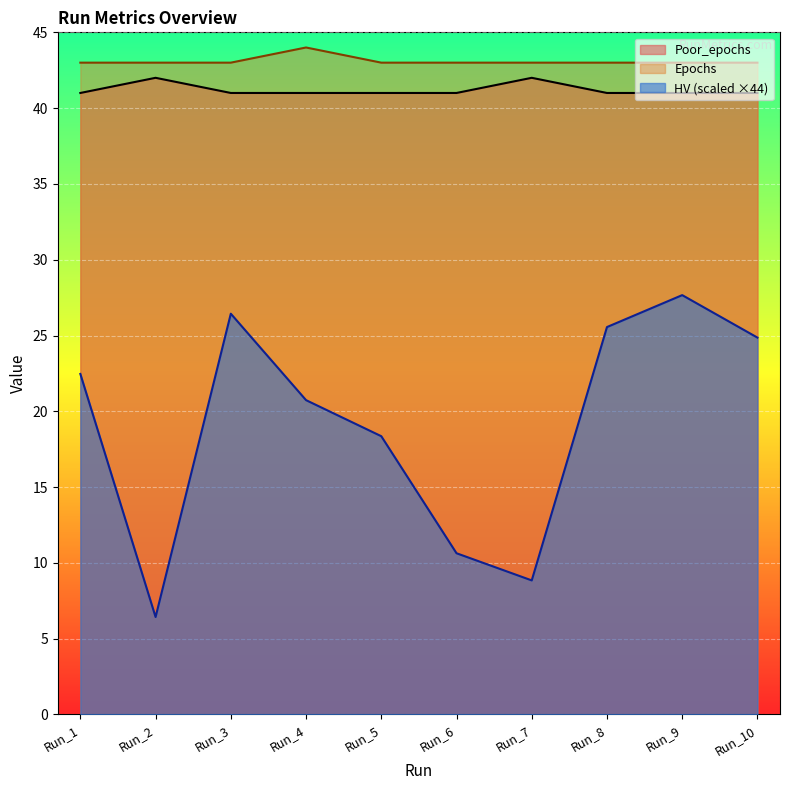

How many values in the HV series are below 22?

5